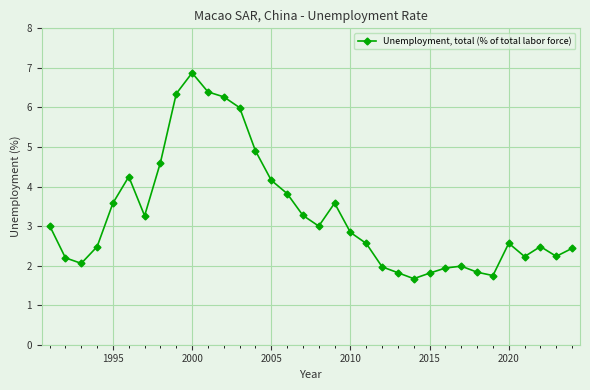

How many data points does each series have?

34